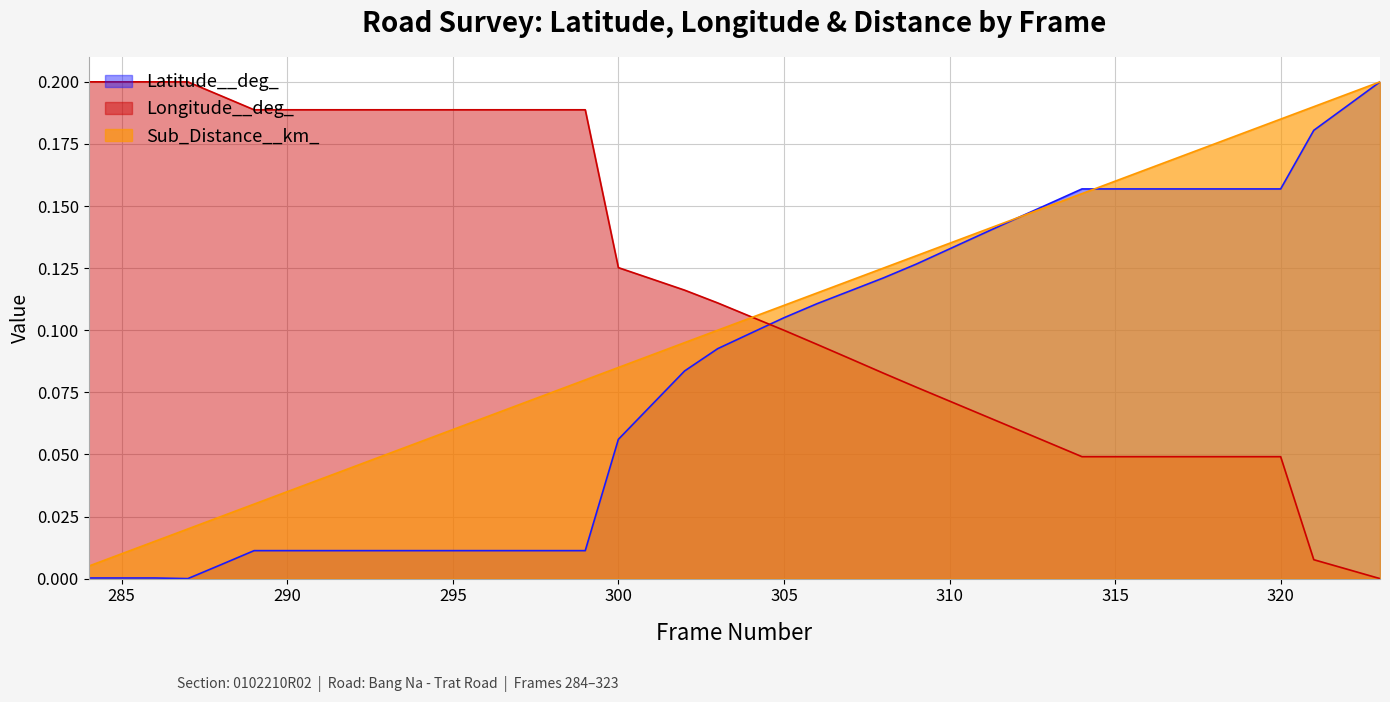

List the series in order of their overall mean, lowest first.

Latitude__deg_, Sub_Distance__km_, Longitude__deg_